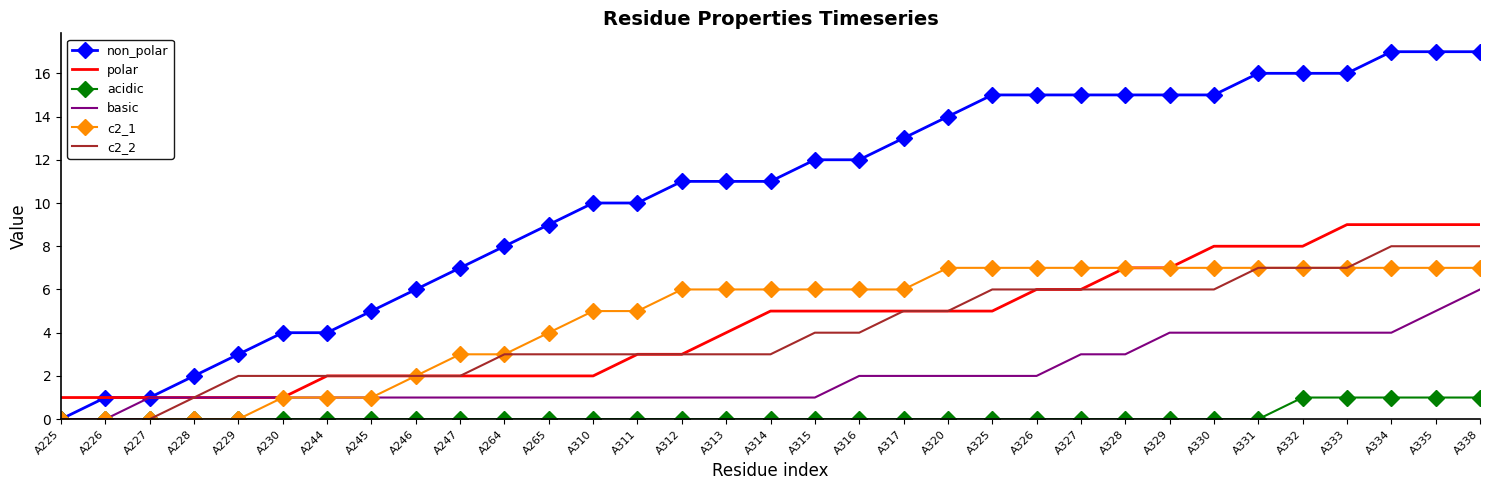

At which category is the sum across all series the highest?

A338